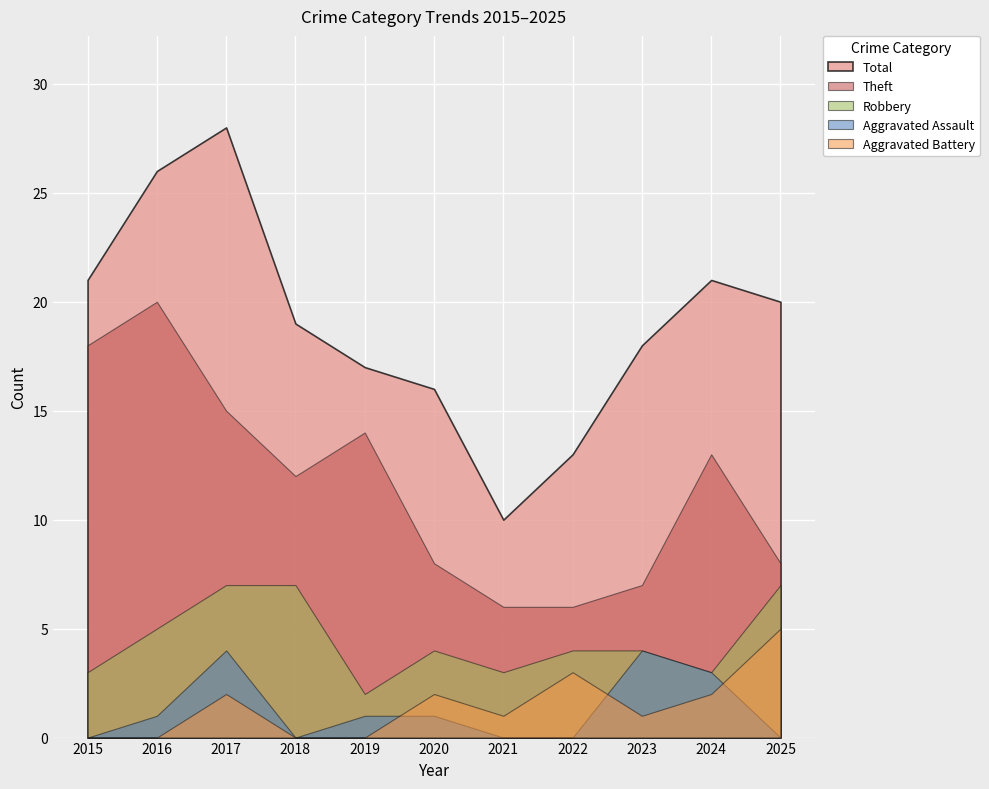

The value of Aggravated Assault at 2020 is 1. True or false?

True